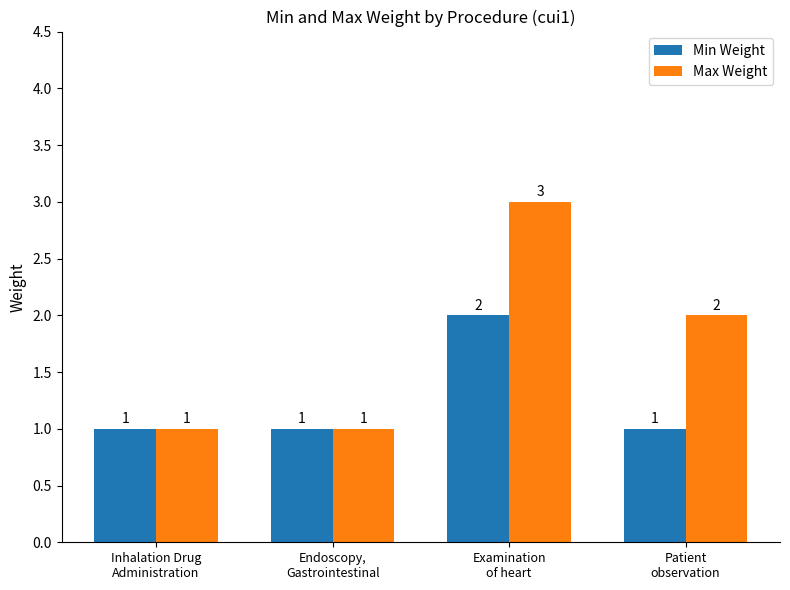

The Max Weight series shows 1 at Examination
of heart. True or false?

False